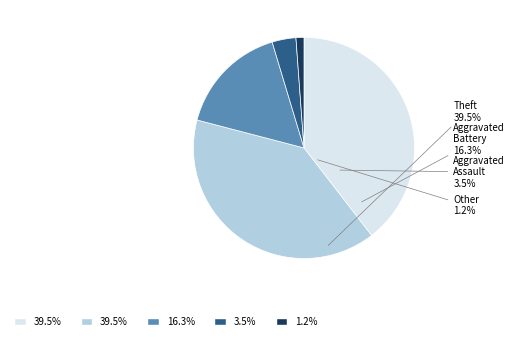

Is there a majority slice in this chart?

No